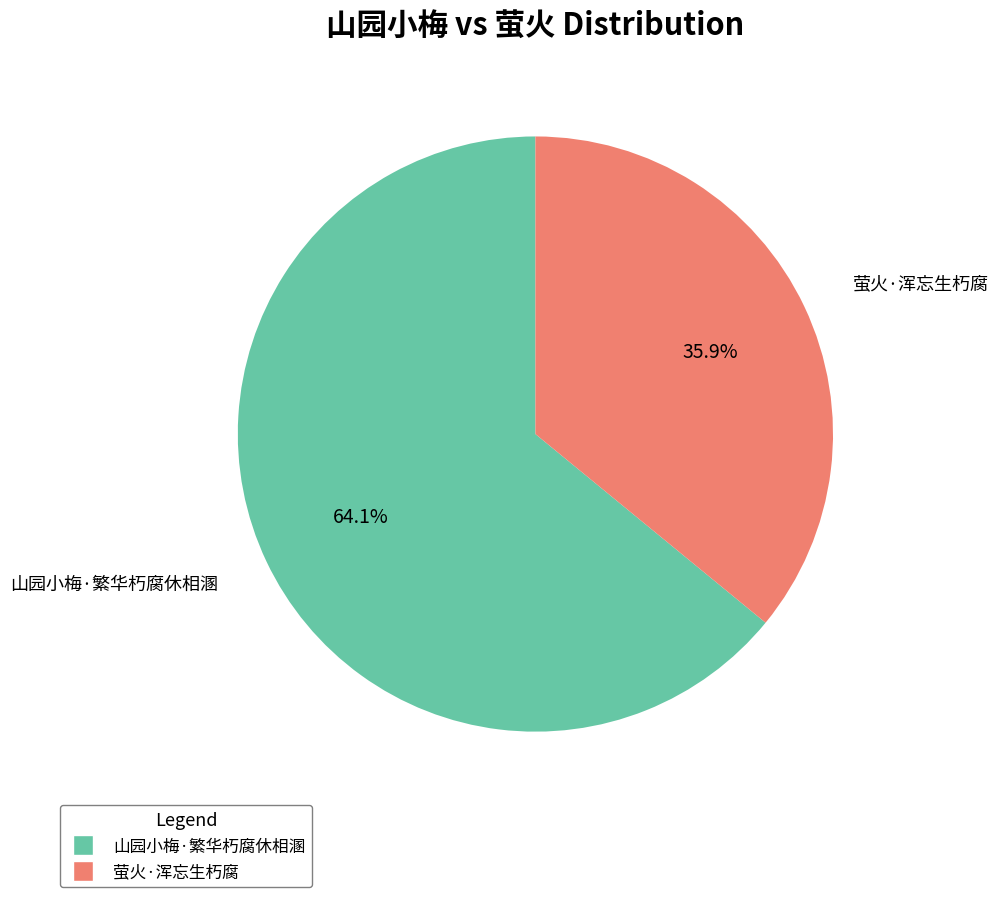

What is the smallest slice in the pie chart?

萤火·浑忘生朽腐